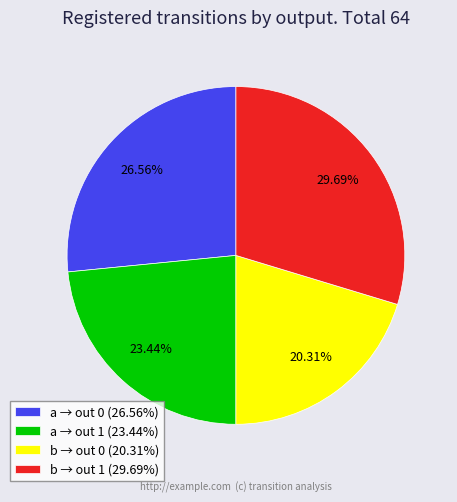

Rank the categories by value from lowest to highest.

b → out 0 (20.31%), a → out 1 (23.44%), a → out 0 (26.56%), b → out 1 (29.69%)